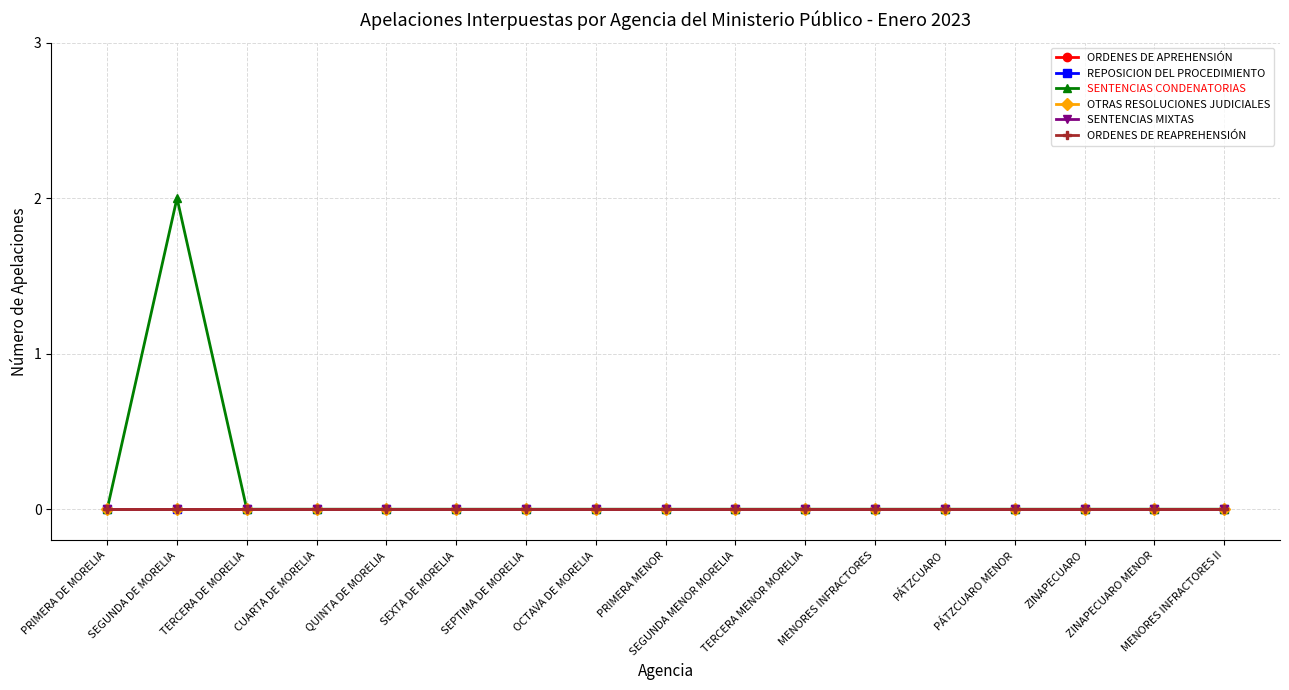

Reading right to left, what are all the values shown in this chart?

ORDENES DE APREHENSIÓN: MENORES INFRACTORES II=0	ZINAPECUARO MENOR=0	ZINAPECUARO=0	PÁTZCUARO MENOR=0	PÁTZCUARO=0	MENORES INFRACTORES=0	TERCERA MENOR MORELIA=0	SEGUNDA MENOR MORELIA=0	PRIMERA MENOR=0	OCTAVA DE MORELIA=0	SEPTIMA DE MORELIA=0	SEXTA DE MORELIA=0	QUINTA DE MORELIA=0	CUARTA DE MORELIA=0	TERCERA DE MORELIA=0	SEGUNDA DE MORELIA=0	PRIMERA DE MORELIA=0
REPOSICION DEL PROCEDIMIENTO: MENORES INFRACTORES II=0	ZINAPECUARO MENOR=0	ZINAPECUARO=0	PÁTZCUARO MENOR=0	PÁTZCUARO=0	MENORES INFRACTORES=0	TERCERA MENOR MORELIA=0	SEGUNDA MENOR MORELIA=0	PRIMERA MENOR=0	OCTAVA DE MORELIA=0	SEPTIMA DE MORELIA=0	SEXTA DE MORELIA=0	QUINTA DE MORELIA=0	CUARTA DE MORELIA=0	TERCERA DE MORELIA=0	SEGUNDA DE MORELIA=0	PRIMERA DE MORELIA=0
SENTENCIAS CONDENATORIAS: MENORES INFRACTORES II=0	ZINAPECUARO MENOR=0	ZINAPECUARO=0	PÁTZCUARO MENOR=0	PÁTZCUARO=0	MENORES INFRACTORES=0	TERCERA MENOR MORELIA=0	SEGUNDA MENOR MORELIA=0	PRIMERA MENOR=0	OCTAVA DE MORELIA=0	SEPTIMA DE MORELIA=0	SEXTA DE MORELIA=0	QUINTA DE MORELIA=0	CUARTA DE MORELIA=0	TERCERA DE MORELIA=0	SEGUNDA DE MORELIA=2	PRIMERA DE MORELIA=0
OTRAS RESOLUCIONES JUDICIALES: MENORES INFRACTORES II=0	ZINAPECUARO MENOR=0	ZINAPECUARO=0	PÁTZCUARO MENOR=0	PÁTZCUARO=0	MENORES INFRACTORES=0	TERCERA MENOR MORELIA=0	SEGUNDA MENOR MORELIA=0	PRIMERA MENOR=0	OCTAVA DE MORELIA=0	SEPTIMA DE MORELIA=0	SEXTA DE MORELIA=0	QUINTA DE MORELIA=0	CUARTA DE MORELIA=0	TERCERA DE MORELIA=0	SEGUNDA DE MORELIA=0	PRIMERA DE MORELIA=0
SENTENCIAS MIXTAS: MENORES INFRACTORES II=0	ZINAPECUARO MENOR=0	ZINAPECUARO=0	PÁTZCUARO MENOR=0	PÁTZCUARO=0	MENORES INFRACTORES=0	TERCERA MENOR MORELIA=0	SEGUNDA MENOR MORELIA=0	PRIMERA MENOR=0	OCTAVA DE MORELIA=0	SEPTIMA DE MORELIA=0	SEXTA DE MORELIA=0	QUINTA DE MORELIA=0	CUARTA DE MORELIA=0	TERCERA DE MORELIA=0	SEGUNDA DE MORELIA=0	PRIMERA DE MORELIA=0
ORDENES DE REAPREHENSIÓN: MENORES INFRACTORES II=0	ZINAPECUARO MENOR=0	ZINAPECUARO=0	PÁTZCUARO MENOR=0	PÁTZCUARO=0	MENORES INFRACTORES=0	TERCERA MENOR MORELIA=0	SEGUNDA MENOR MORELIA=0	PRIMERA MENOR=0	OCTAVA DE MORELIA=0	SEPTIMA DE MORELIA=0	SEXTA DE MORELIA=0	QUINTA DE MORELIA=0	CUARTA DE MORELIA=0	TERCERA DE MORELIA=0	SEGUNDA DE MORELIA=0	PRIMERA DE MORELIA=0